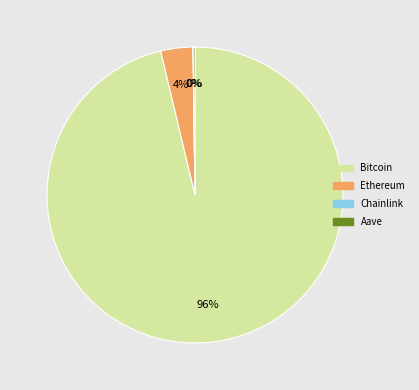

To the nearest percent, what percentage of the pie is Bitcoin?

96%